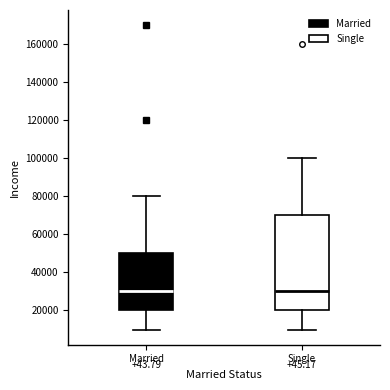

Reading left to right, read every box against the y-axis: the position of its median line, the range the box covers, and the ends of its whiskers. The values are not printed on the chart, so give them approximately, as read against the axis.

Married: median 30000, box 20000 to 50000, whiskers 10000 to 80000
Single: median 30000, box 20000 to 70000, whiskers 10000 to 100000